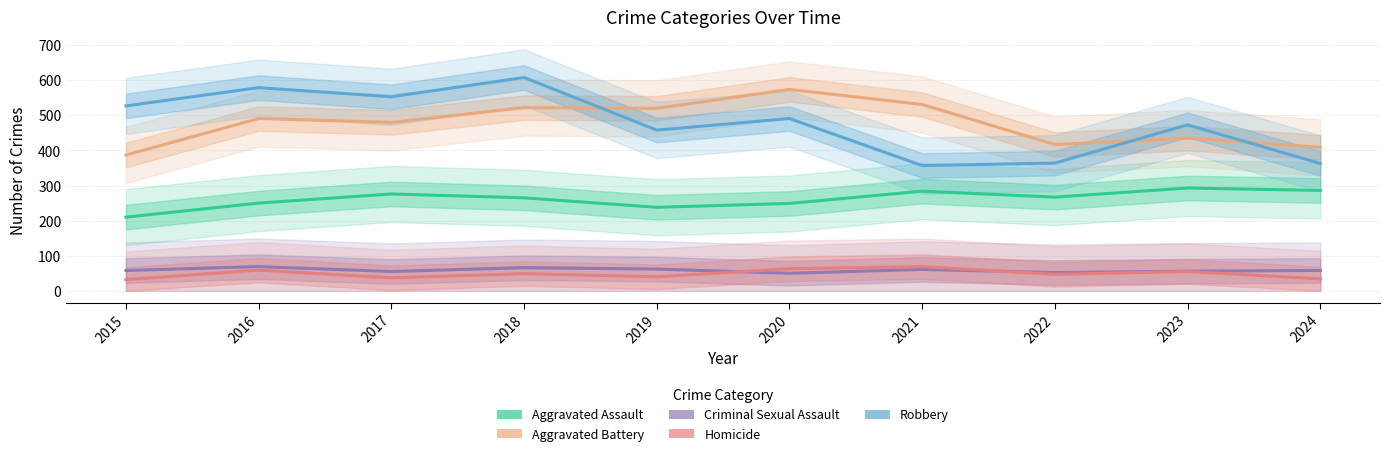

Between 2018 and 2019, which is larger?

2018